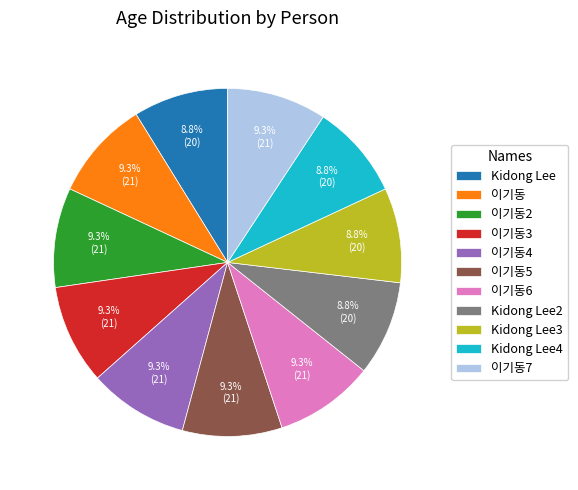

To the nearest percent, what percentage of the pie is 이기동?

9%